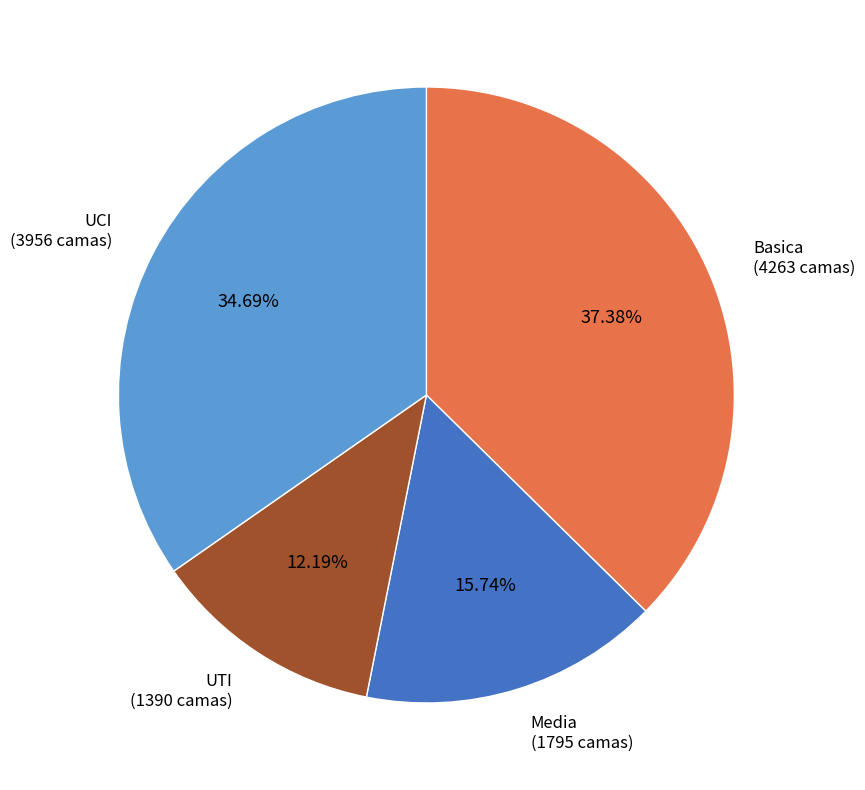

To the nearest percent, what is the difference between the largest and smallest slice percentages?

25%